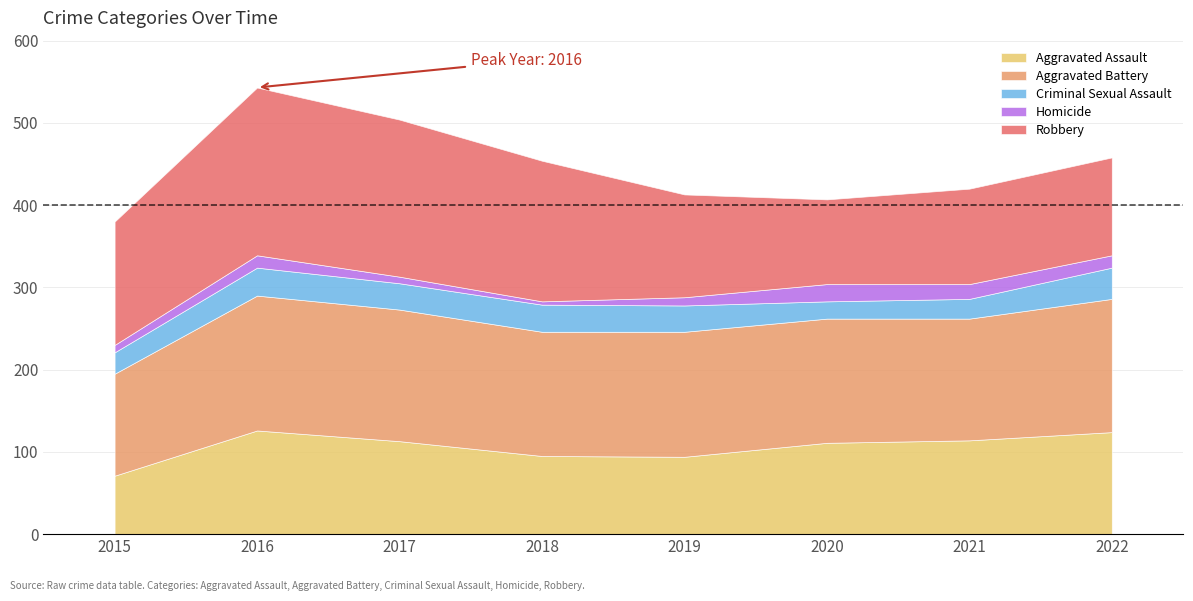

Which series has the largest total across all categories?

Aggravated Battery